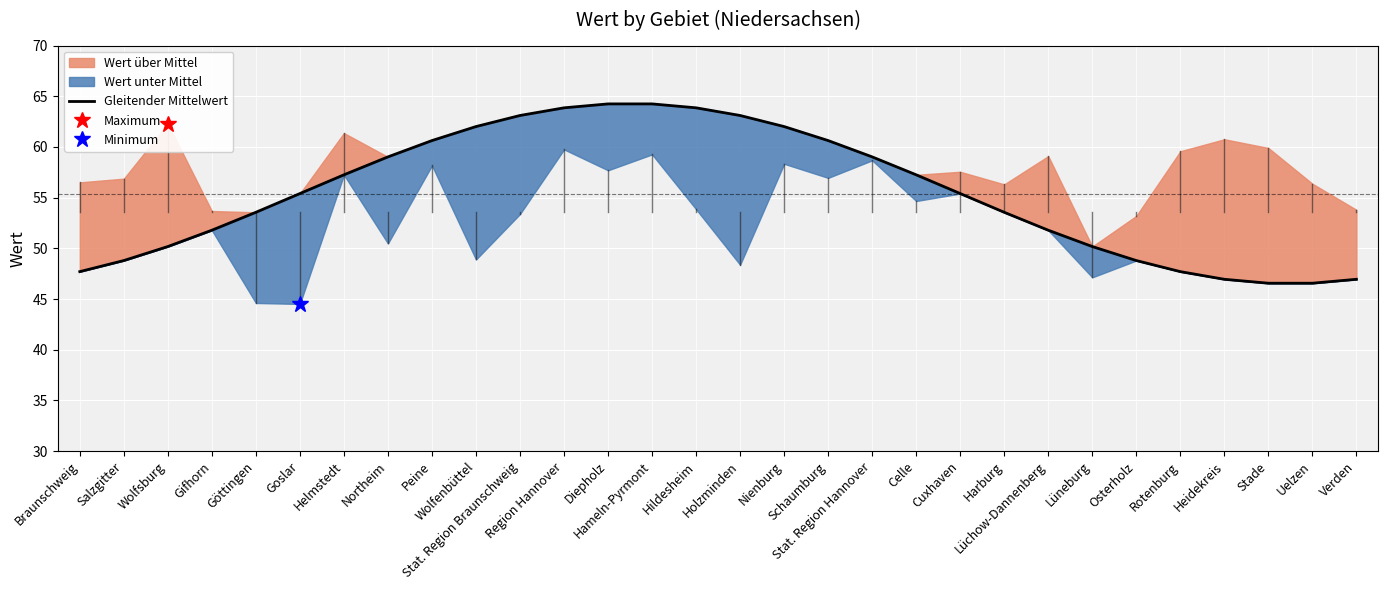

What is the label of the 9th point from the left?

Peine